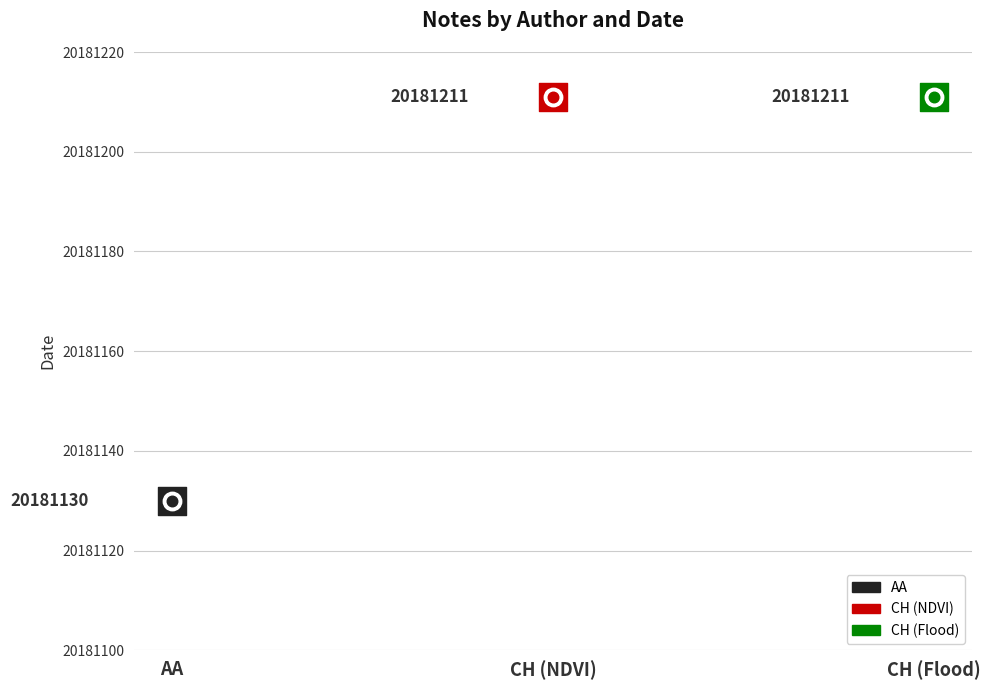

Which has a higher value, AA or CH (Flood)?

CH (Flood)